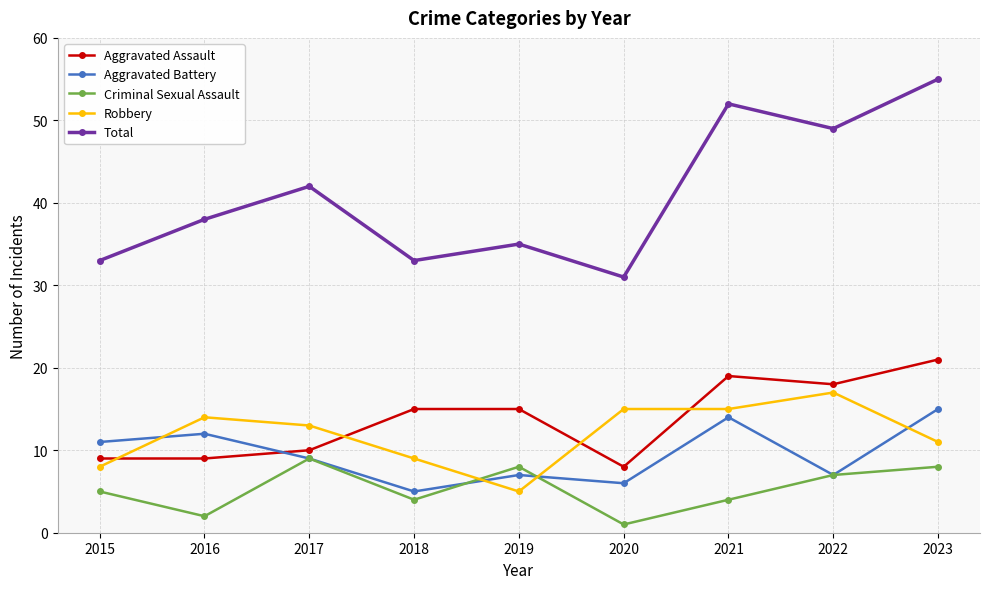

Where is the first local minimum for Aggravated Battery?

2018